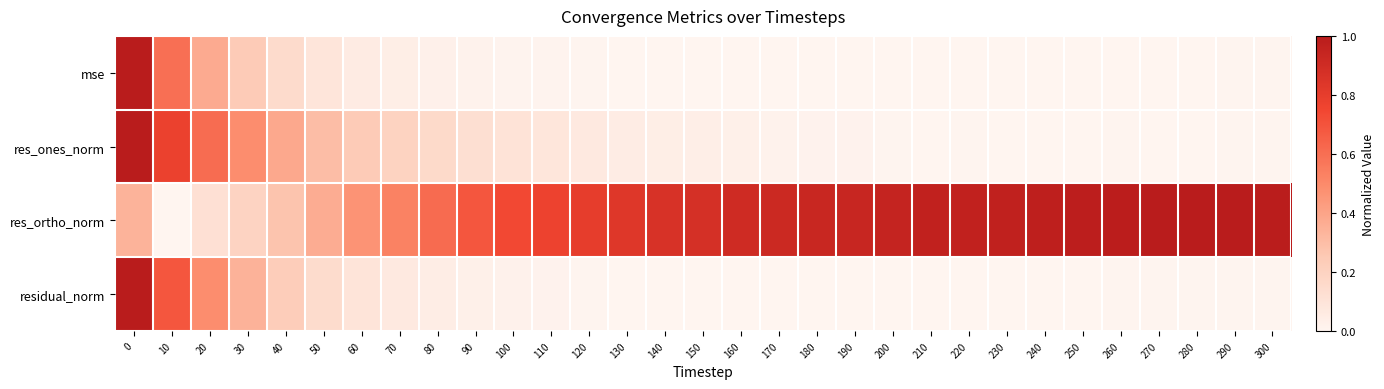

What is the difference between the highest and lowest values at 70?

0.5